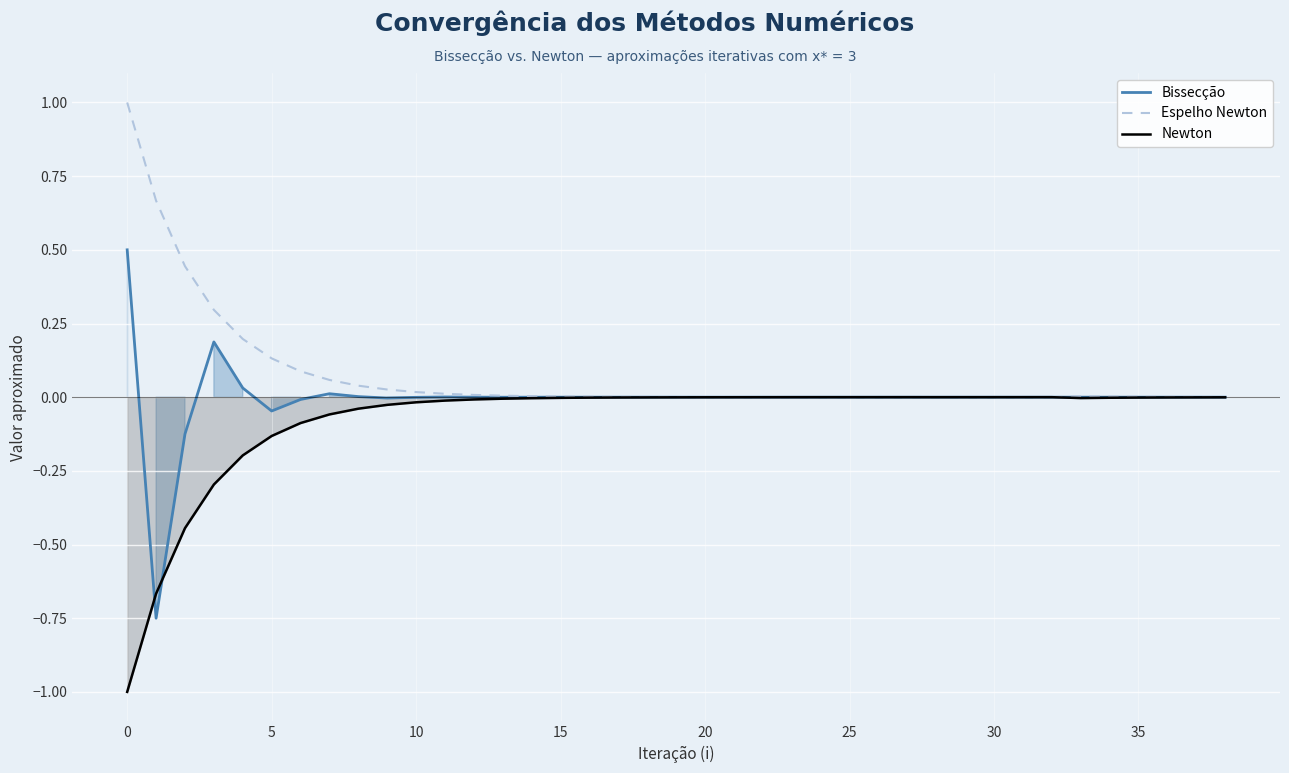

What are all the series names shown in the legend?

Bissecção, Espelho Newton, Newton